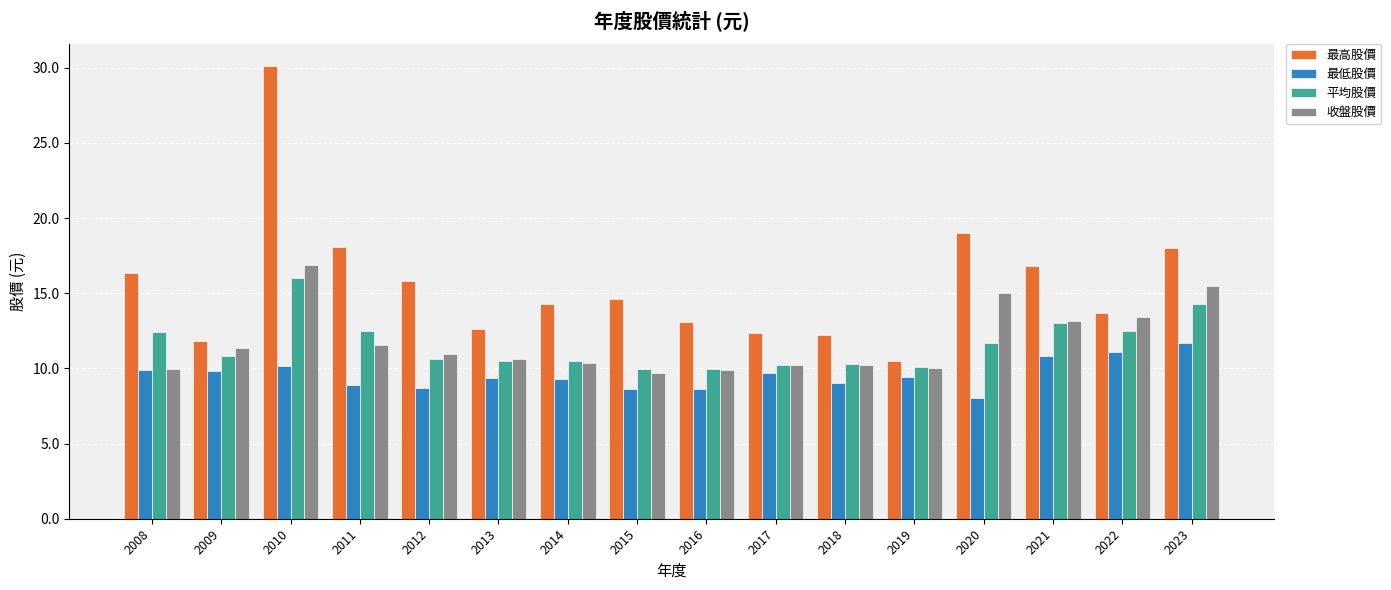

What is the sum of all 最低股價 values?

153.1